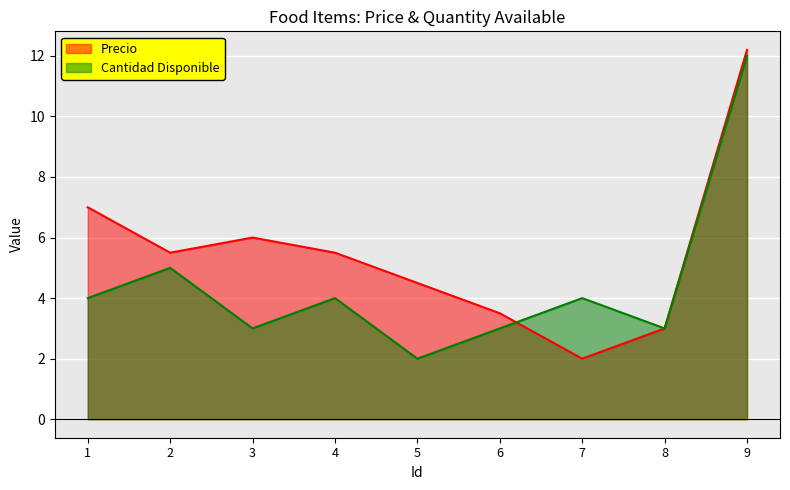

Which category has the highest value across all series?

9